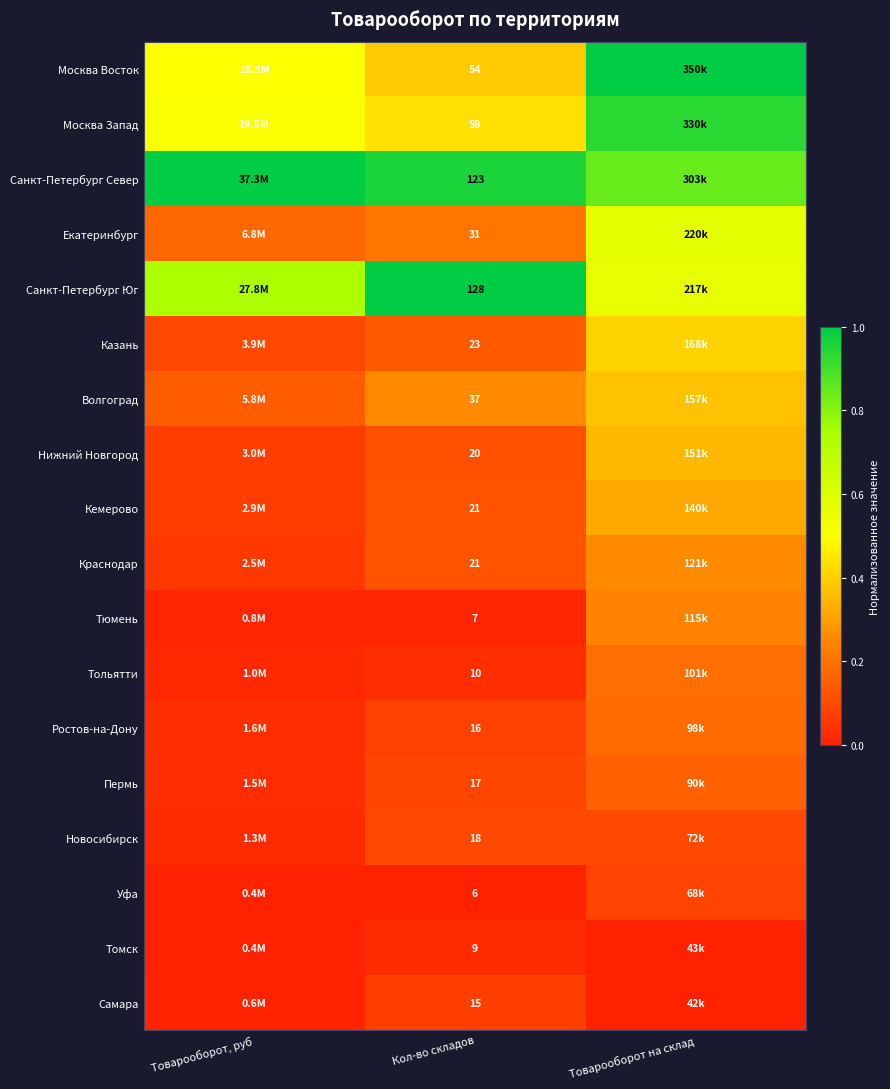

The value of Краснодар at Товарооборот, руб is 0.0. True or false?

False